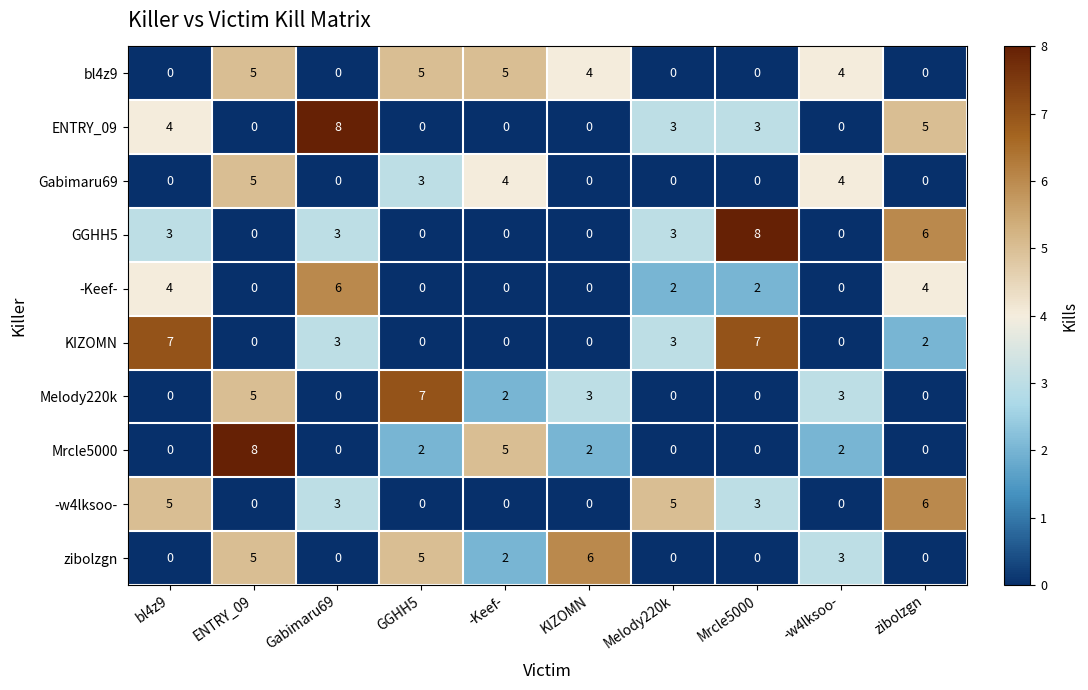

How many data points does each series have?

10